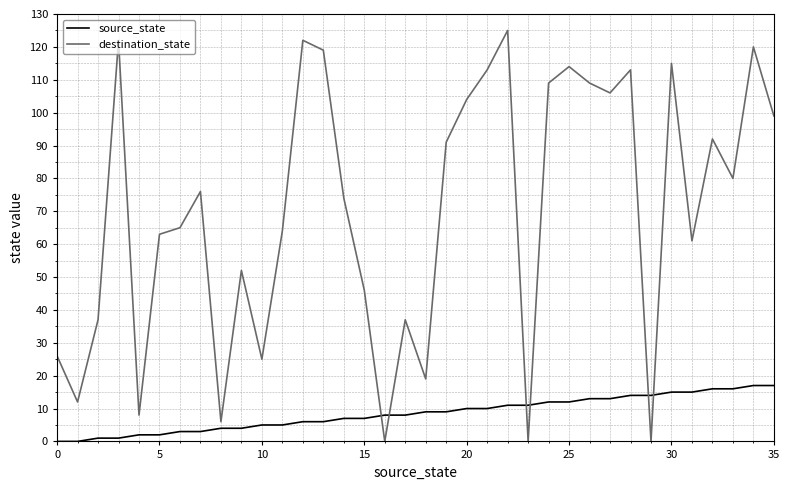

True or false: destination_state and source_state intersect in this chart.

True